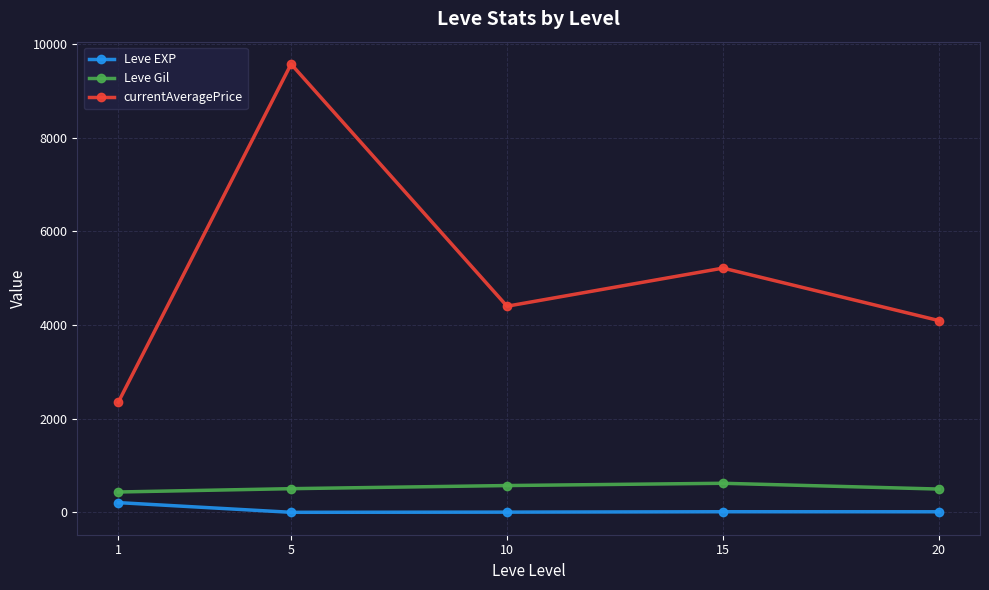

The value of Leve Gil at 10 is 187.3. True or false?

False